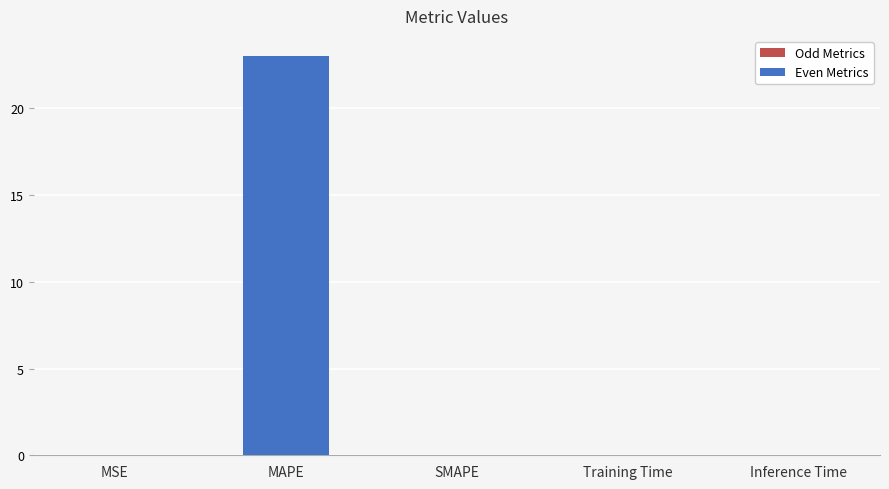

What is the greatest value displayed?

23.0